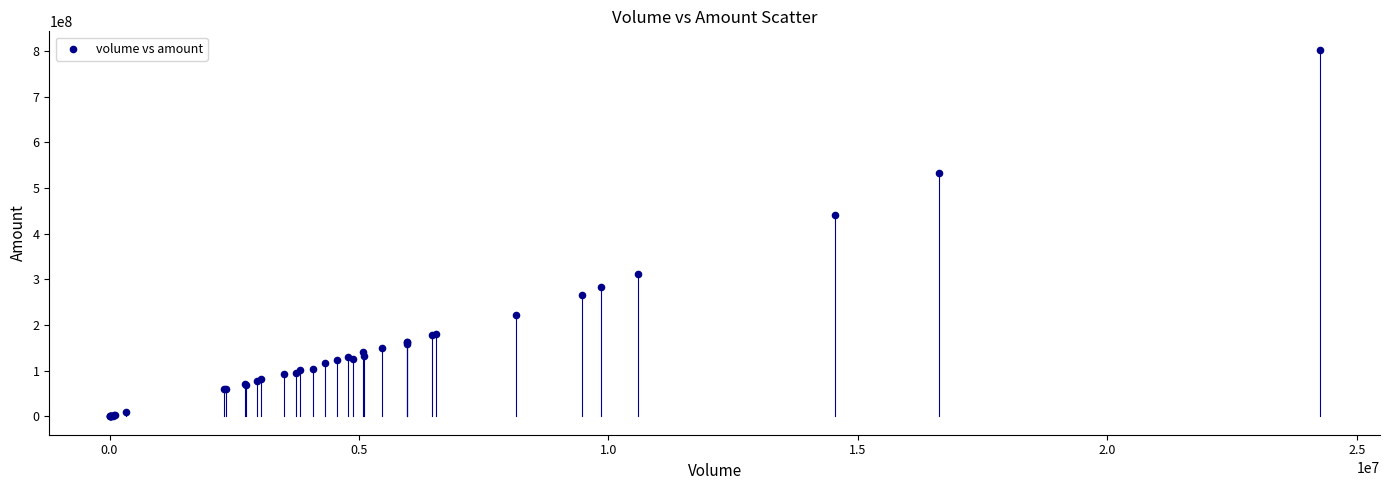

What Y value in the scatter plot is closest to 401663000?

440912120